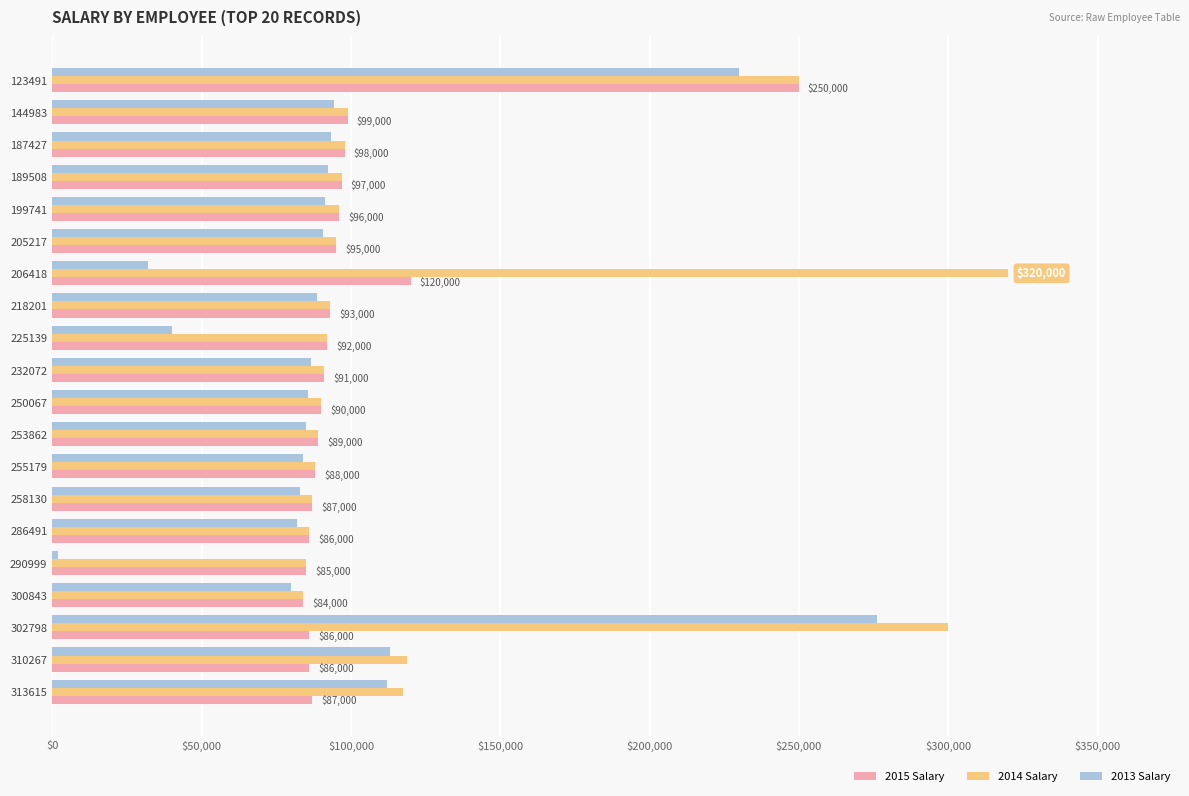

At which category is the sum across all series the highest?

123491